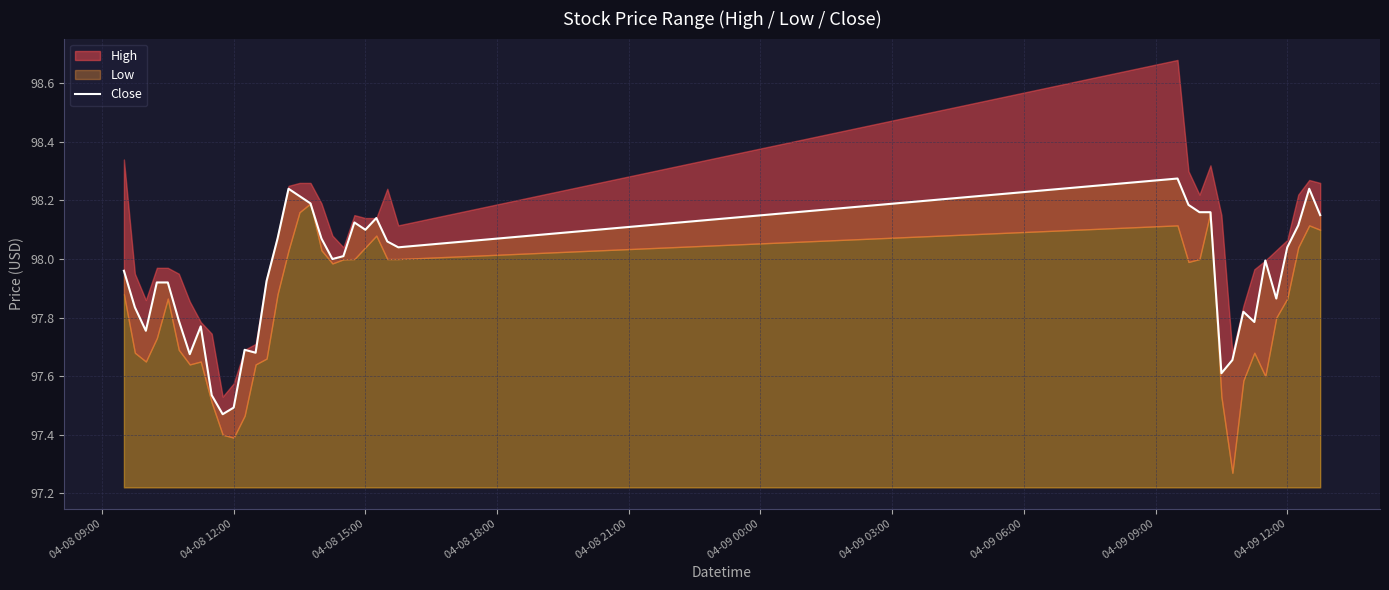

How many interior local peaks (higher than both neighbors) does the data have?

9